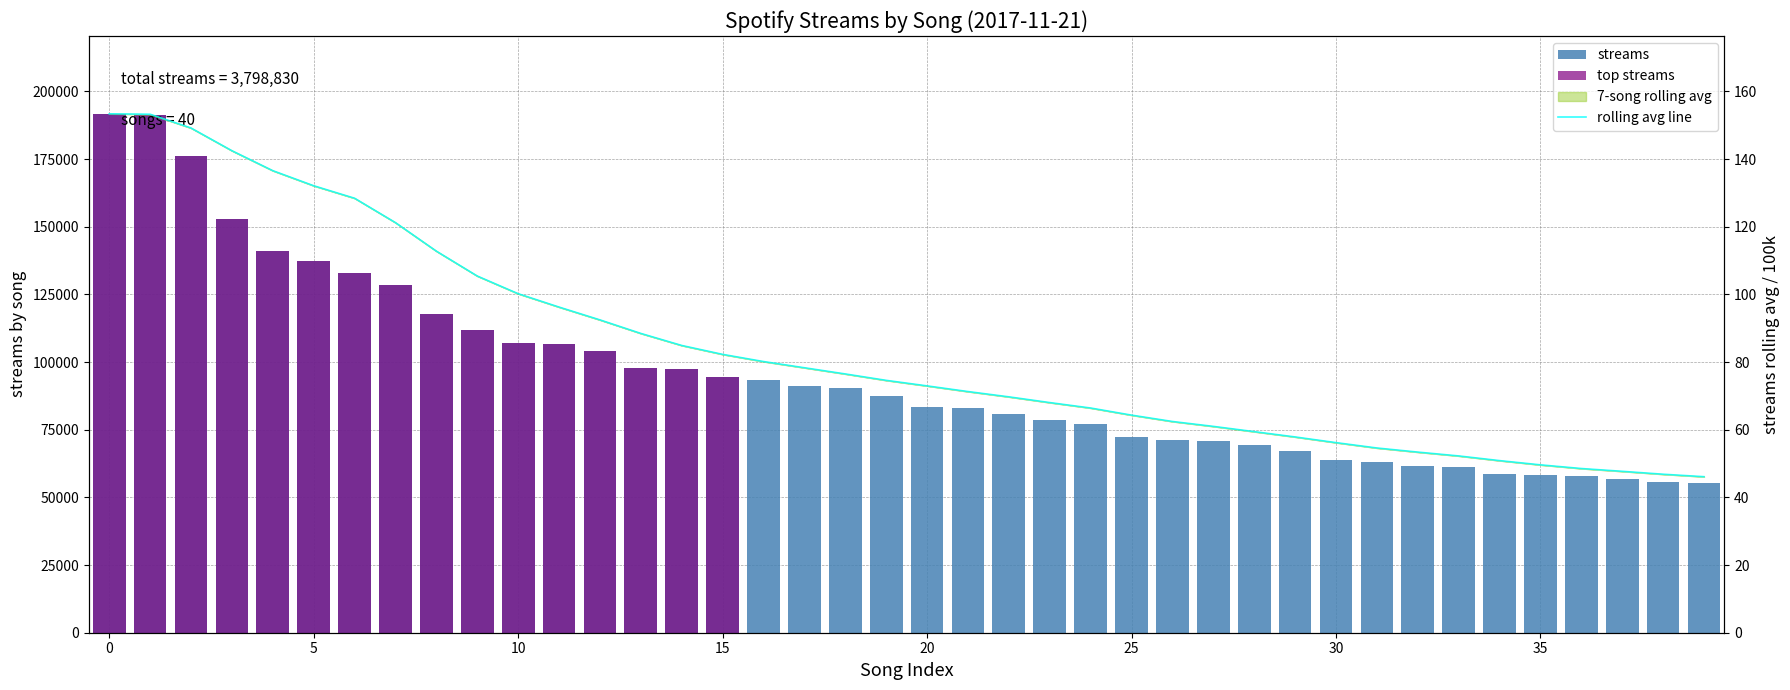

What is the difference between the maximum and minimum values in the streams series?

136504.0